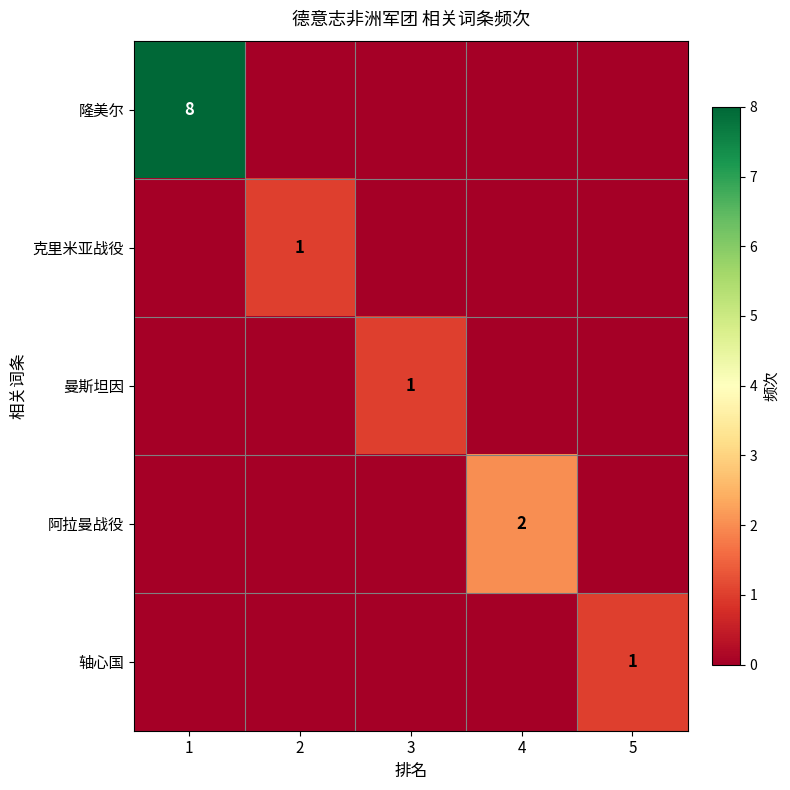

The value of 轴心国 at 1 is 0. True or false?

True